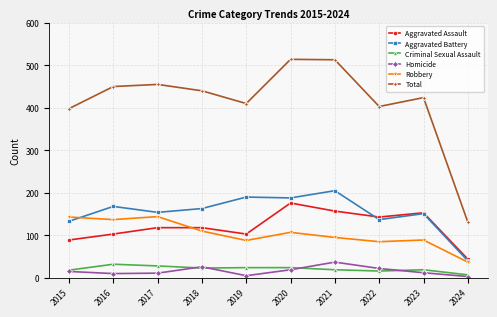

Where does the Criminal Sexual Assault series first go above 23?

2016